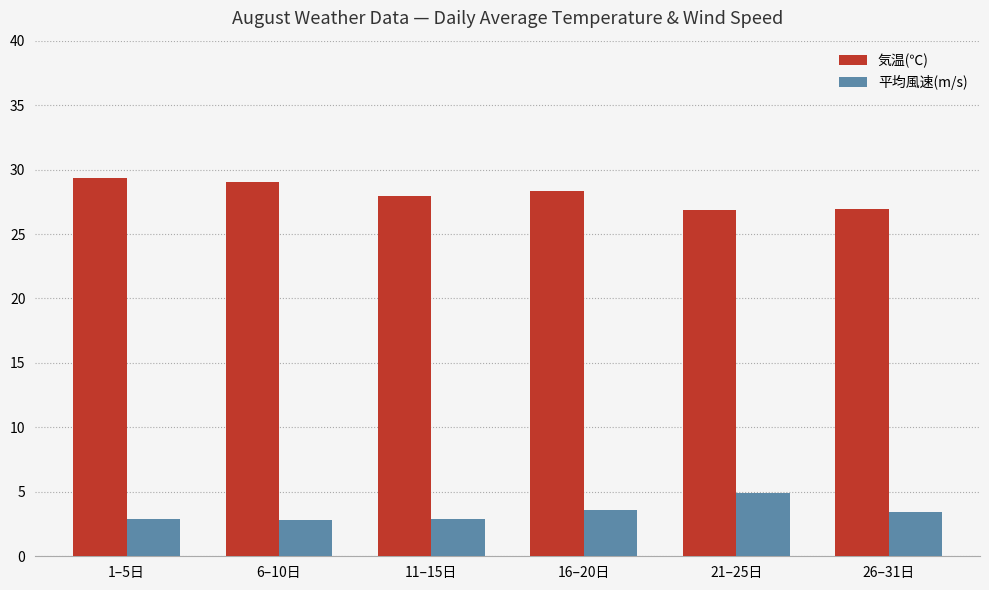

The value of 気温(℃) at 16–20日 is 11.4. True or false?

False